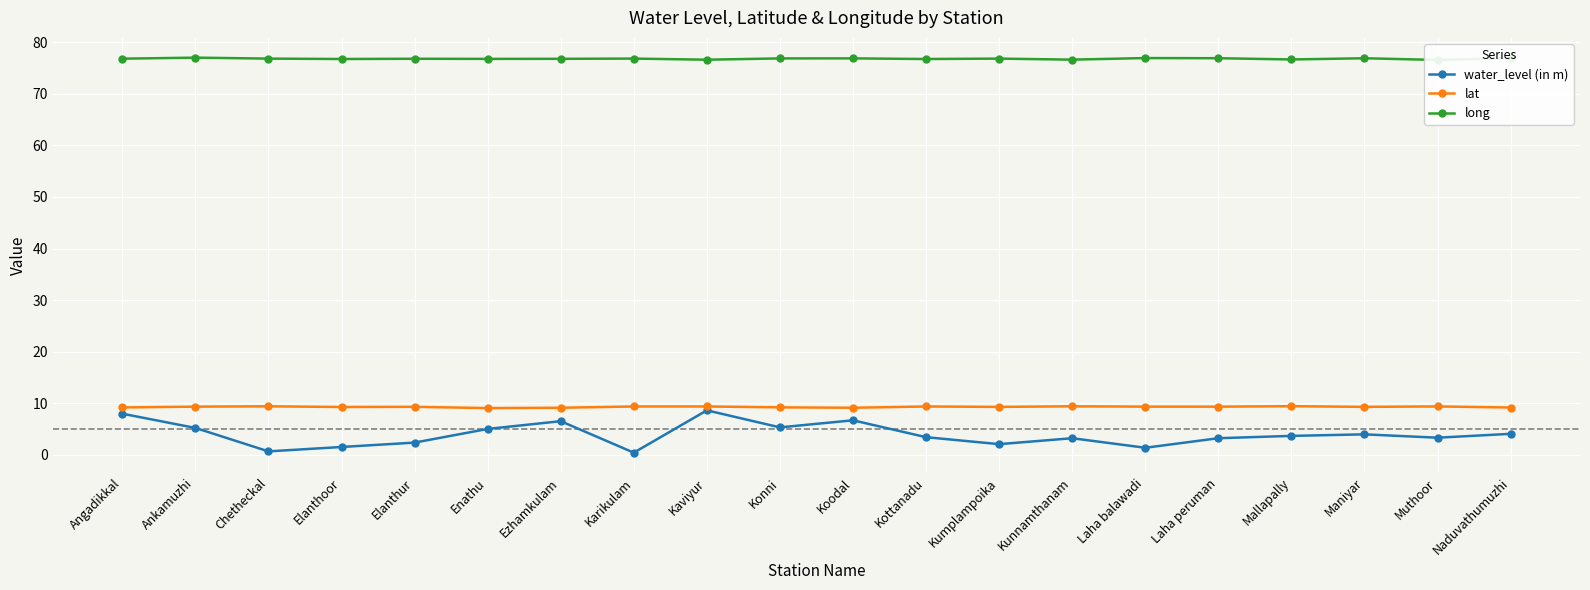

What is the label of the 19th point from the left?

Muthoor